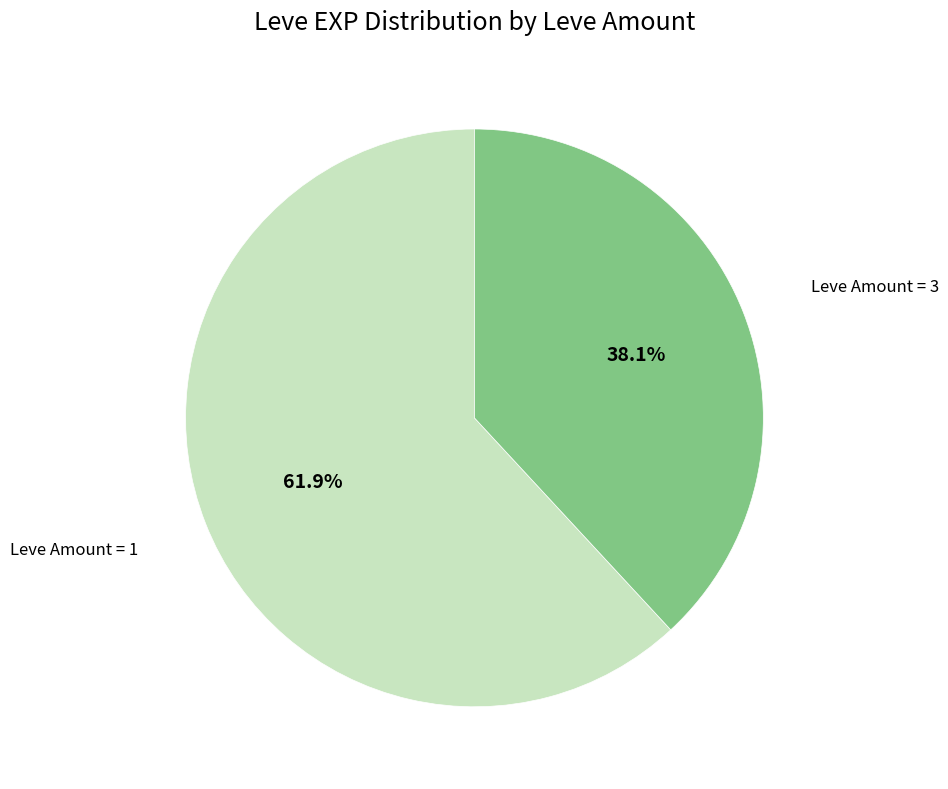

Is there any slice that represents more than half of the pie?

Yes